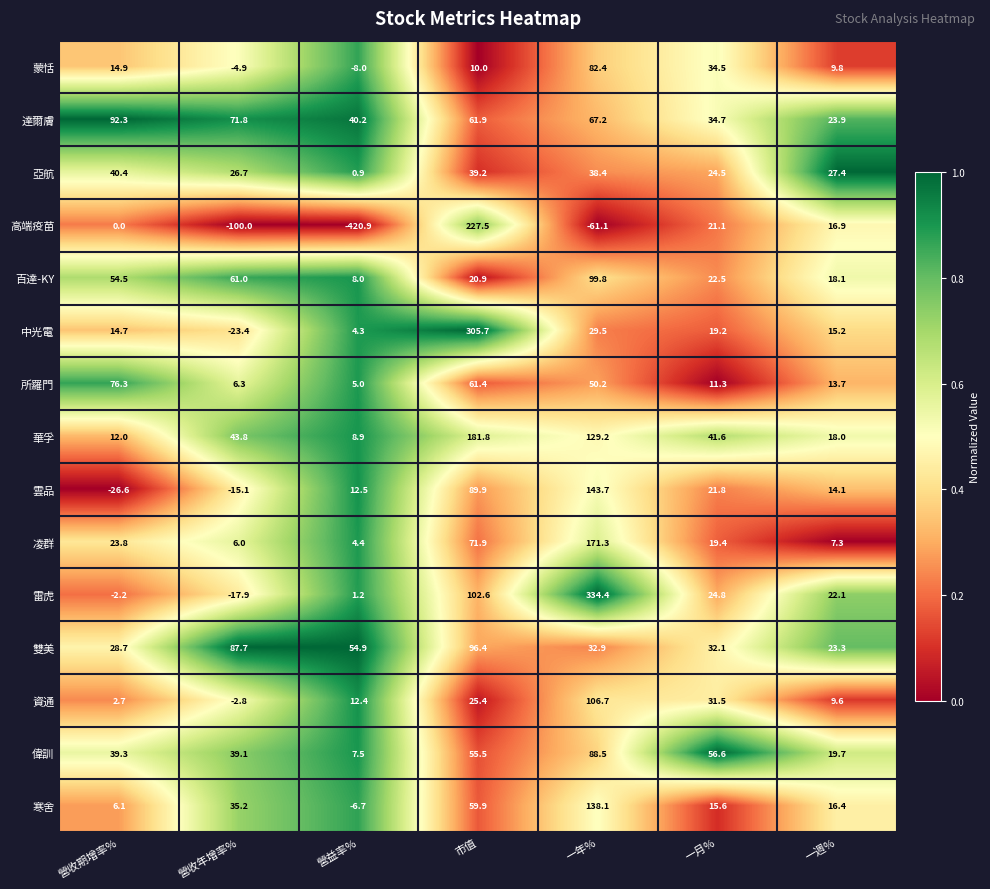

List the series in order of their peak value, highest first.

雷虎, 中光電, 高端疫苗, 華孚, 凌群, 雲品, 寒舍, 資通, 百達-KY, 雙美, 達爾膚, 偉訓, 蒙恬, 所羅門, 亞航